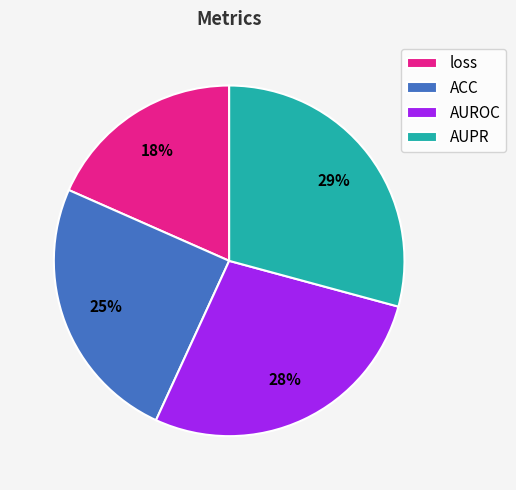

True or false: AUPR accounts for 36% of the total.

False